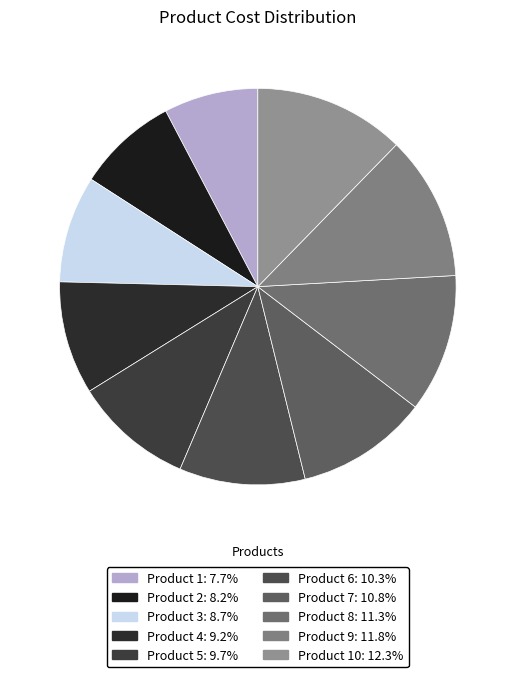

Count the number of slices in the pie.

10